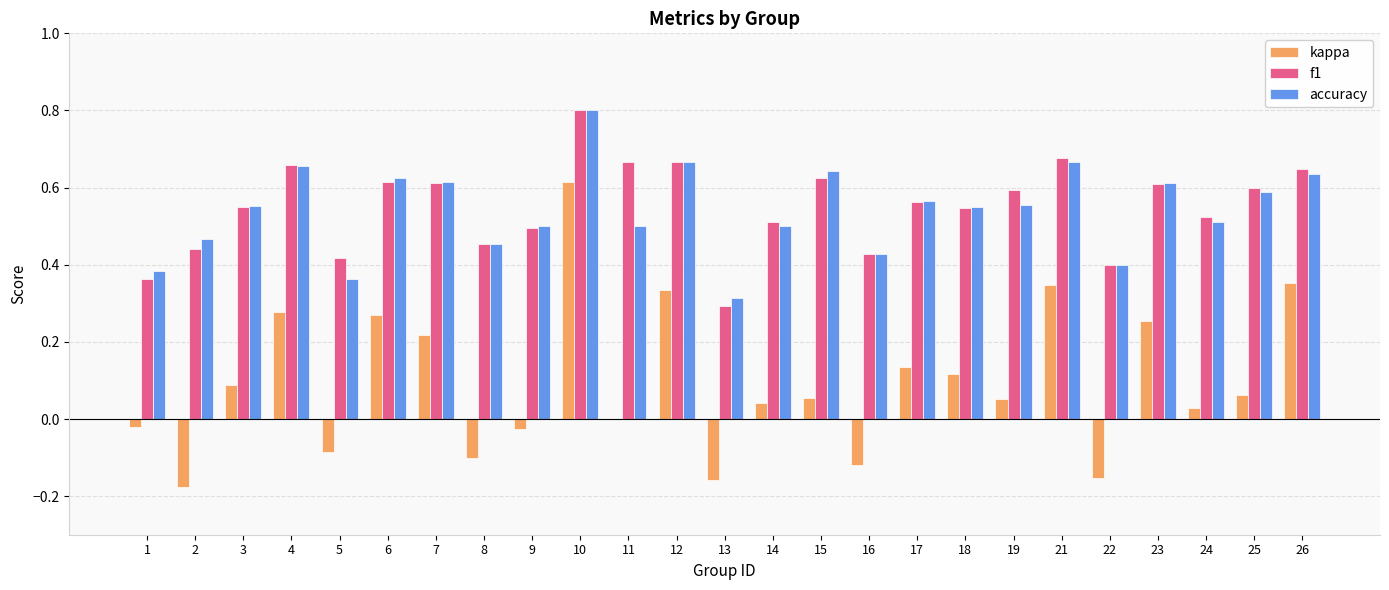

Between 23 and 26, which series saw the biggest shift?

kappa